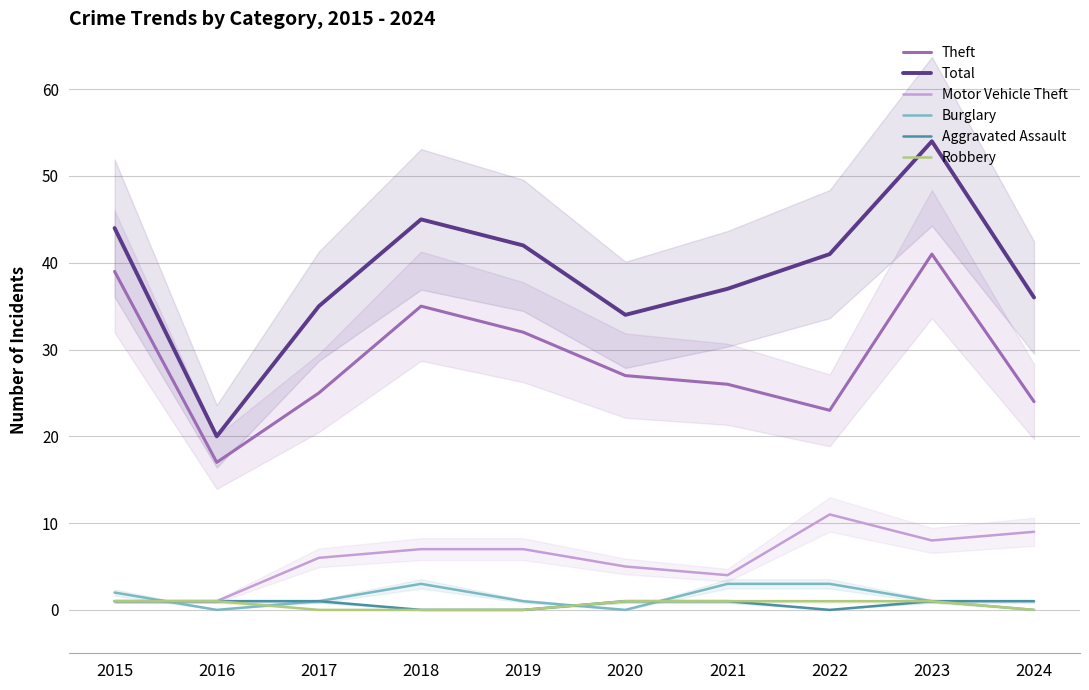

Reading left to right, list all the values displayed in this chart.

Theft: 39	17	25	35	32	27	26	23	41	24
Total: 44	20	35	45	42	34	37	41	54	36
Motor Vehicle Theft: 1	1	6	7	7	5	4	11	8	9
Burglary: 2	0	1	3	1	0	3	3	1	0
Aggravated Assault: 1	1	1	0	0	1	1	0	1	1
Robbery: 1	1	0	0	0	1	1	1	1	0